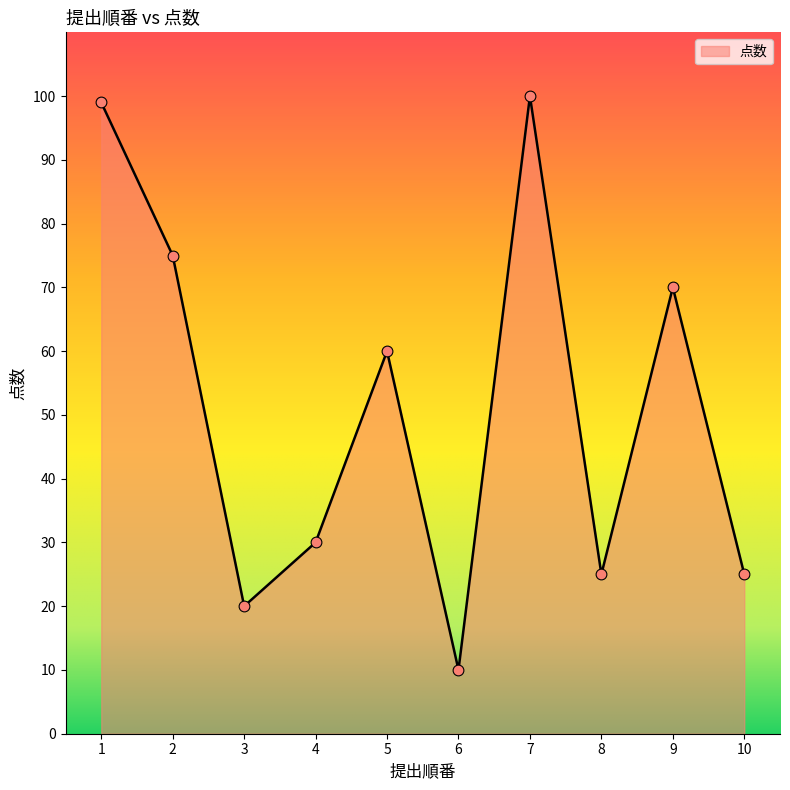

What is the change in value from 4 to 7?

+70